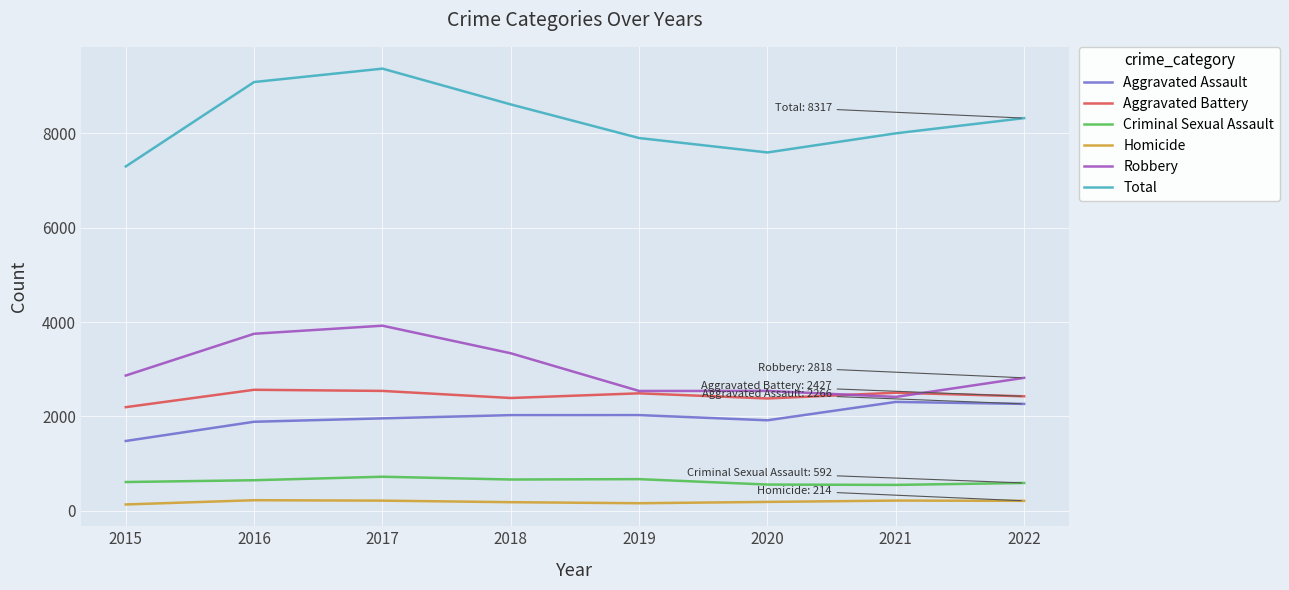

Which series has the largest range (max minus min)?

Total